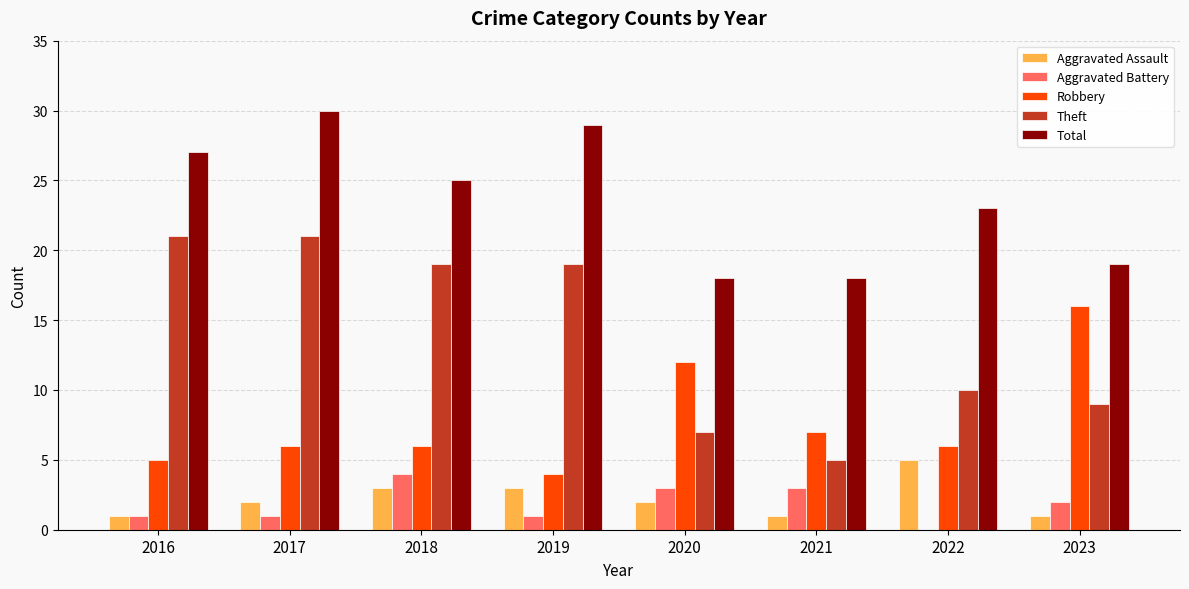

Read the Robbery value at 2020.

12